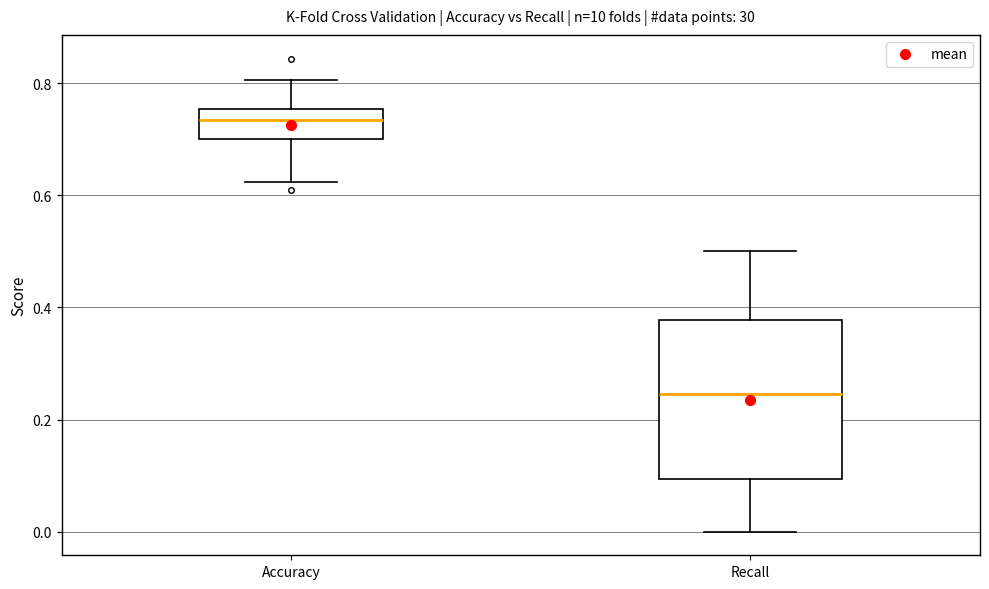

Which box has the highest median line?

Accuracy